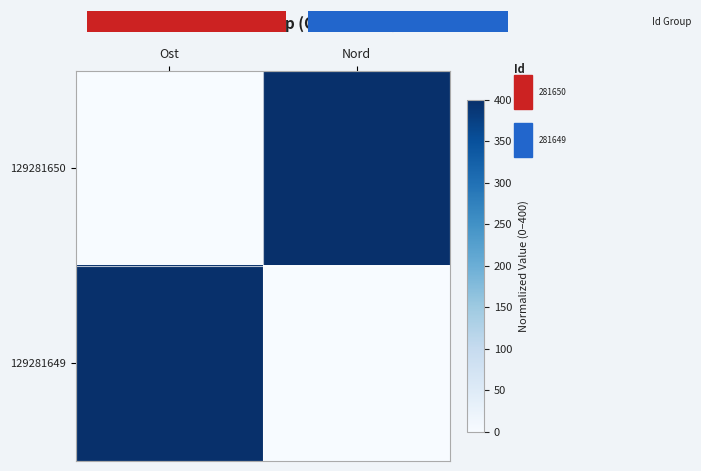

What is the average value of the 129281649 series?

200.0